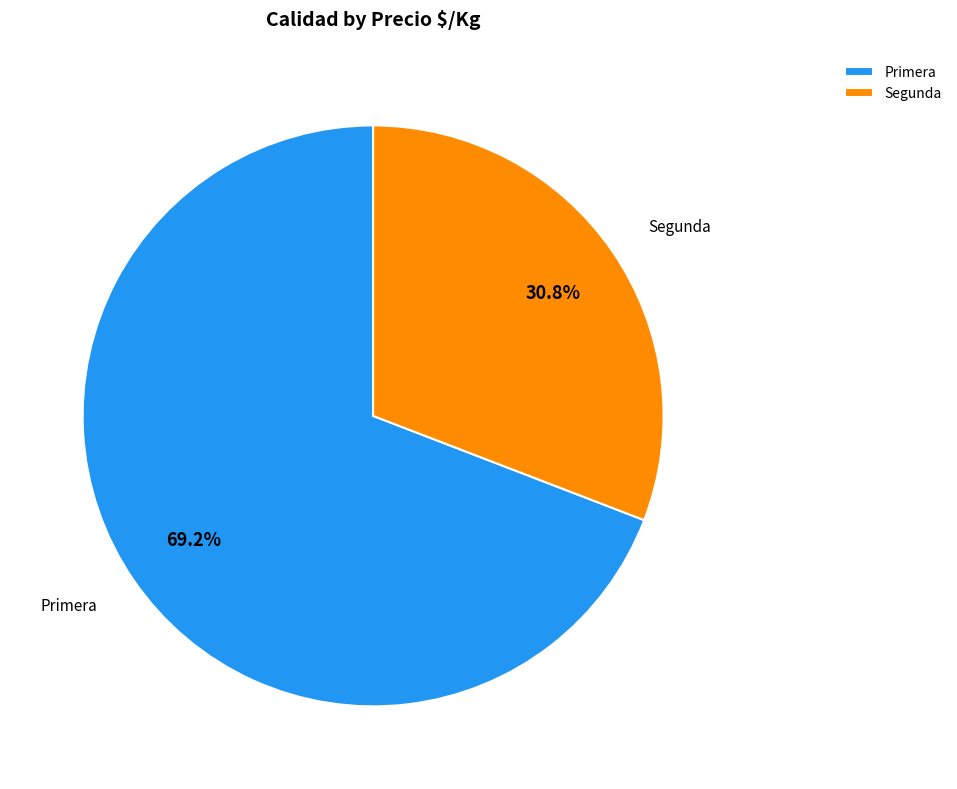

What is the largest slice in the pie chart?

Primera